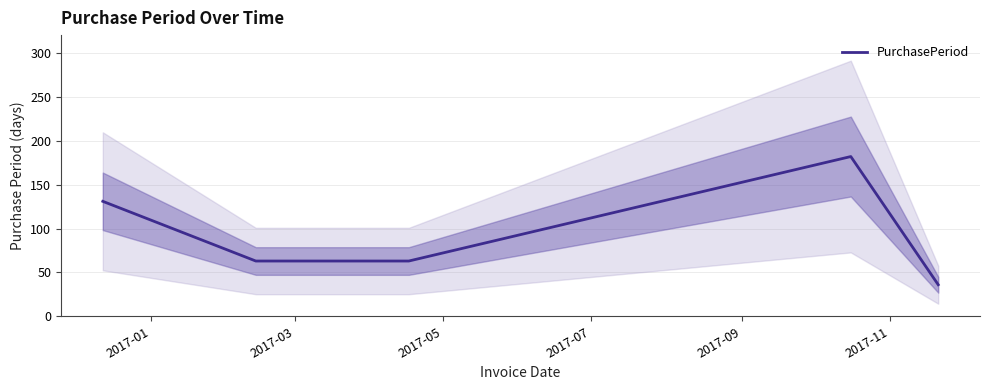

What is the value of the 3rd point from the left?

63